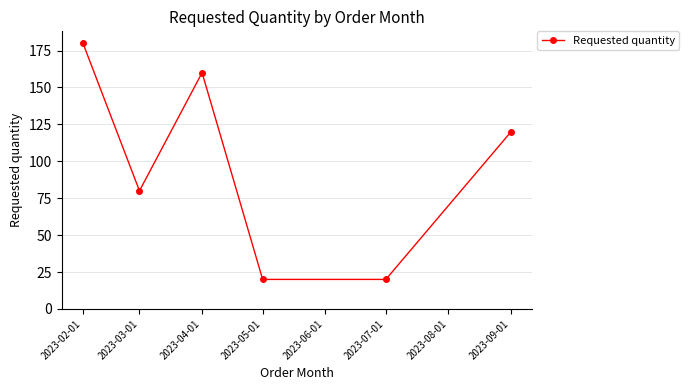

What is the average value?

97